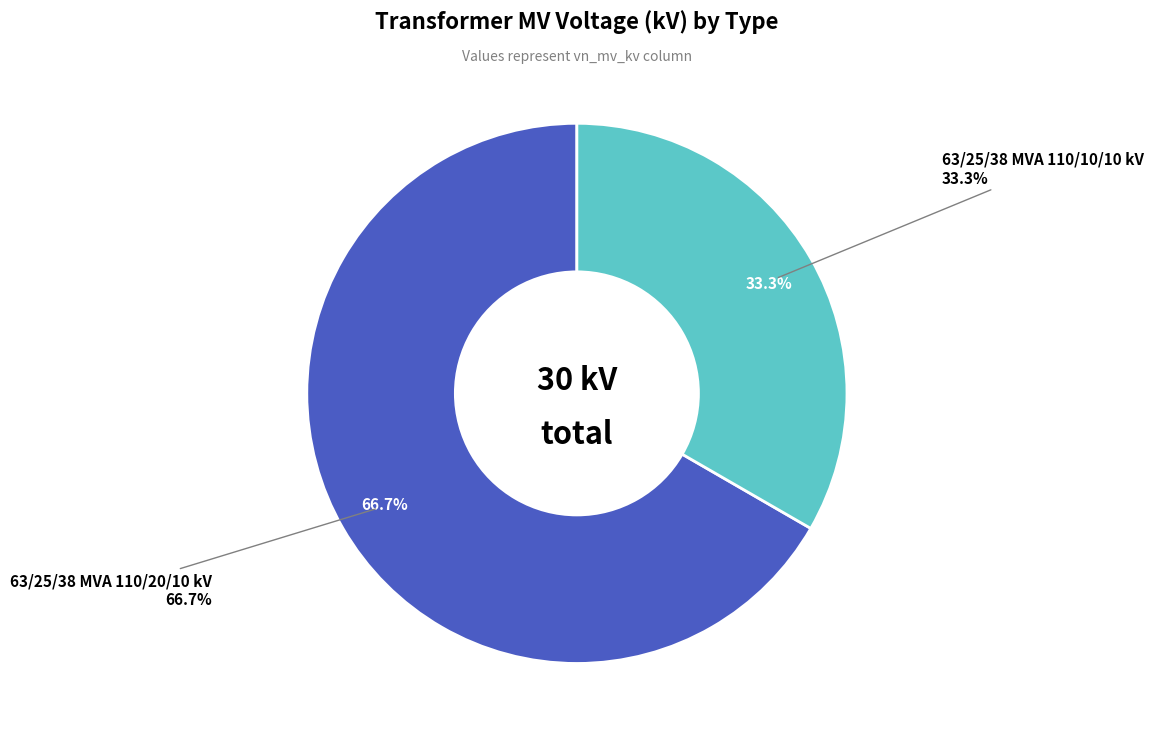

Does 63/25/38 MVA 110/20/10 kV account for over 50% of the chart?

Yes